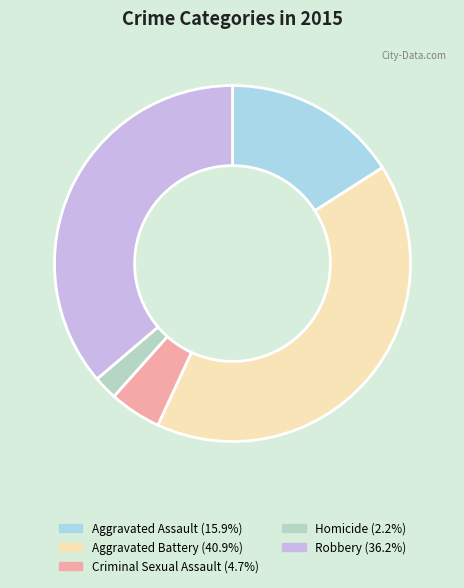

To the nearest percent, what is the difference between the Aggravated Assault and Robbery slice percentages?

20%